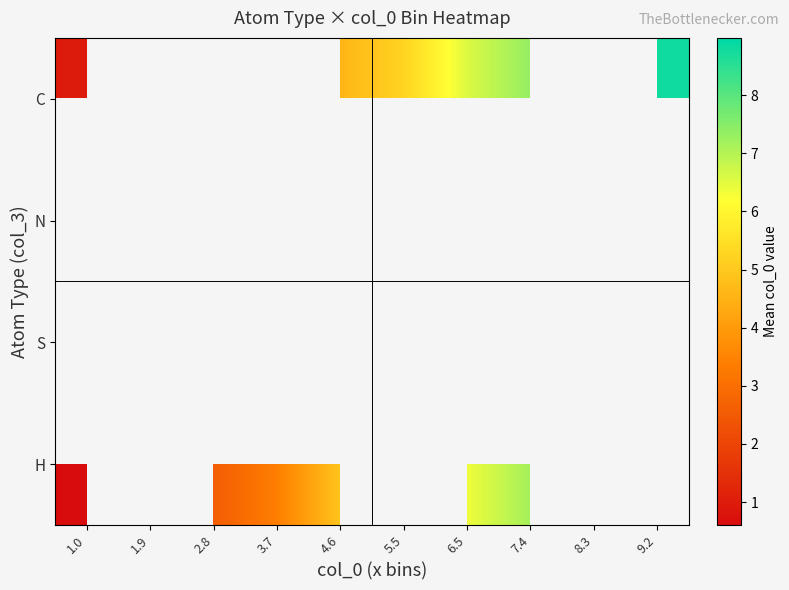

How many distinct data groups are displayed?

4